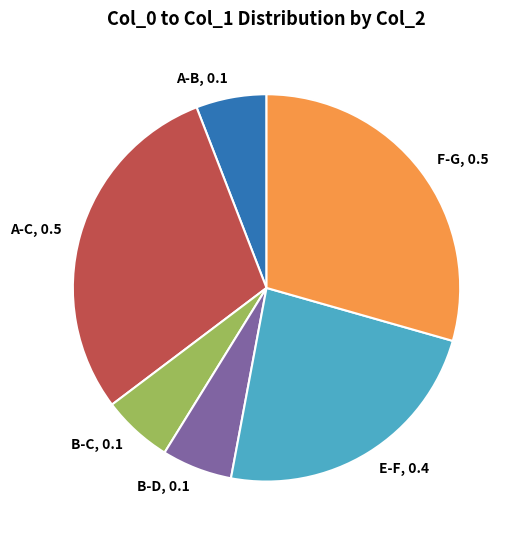

Does A-C account for over 50% of the chart?

No